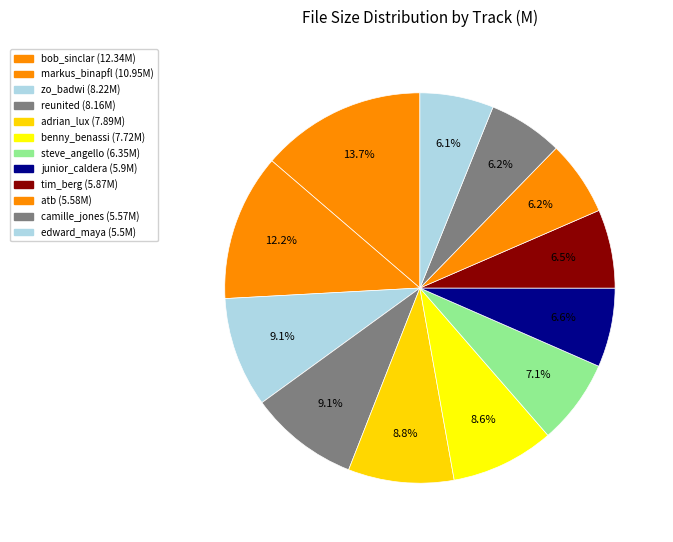

How many slices are in this pie chart?

12